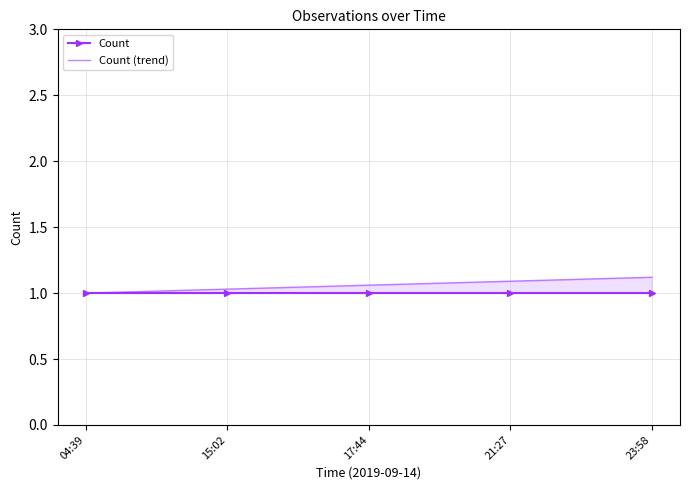

What is the average value of the Count (trend) series?

1.1